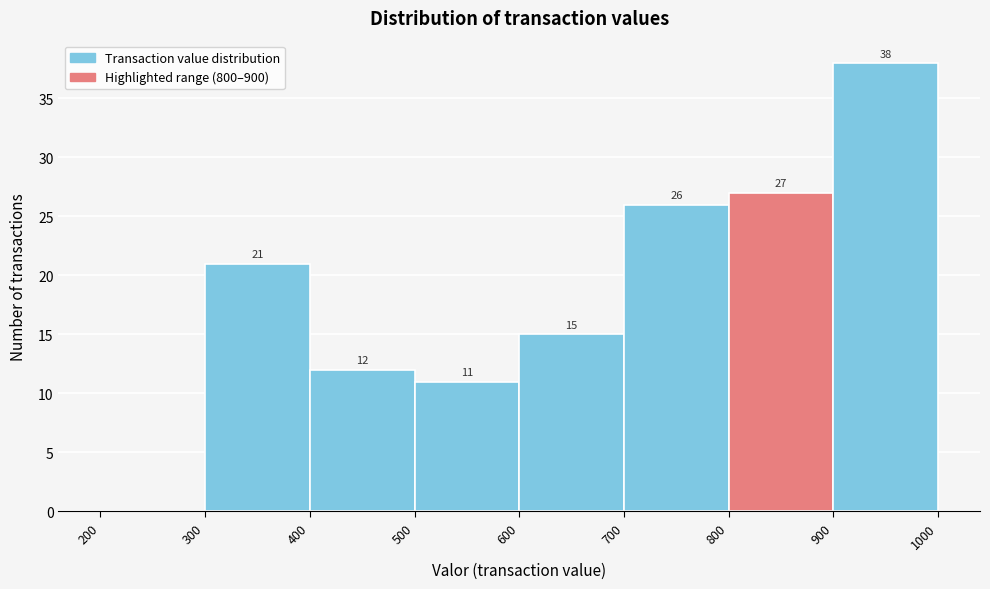

Which range on the x-axis has the tallest bar?

900 to 1000